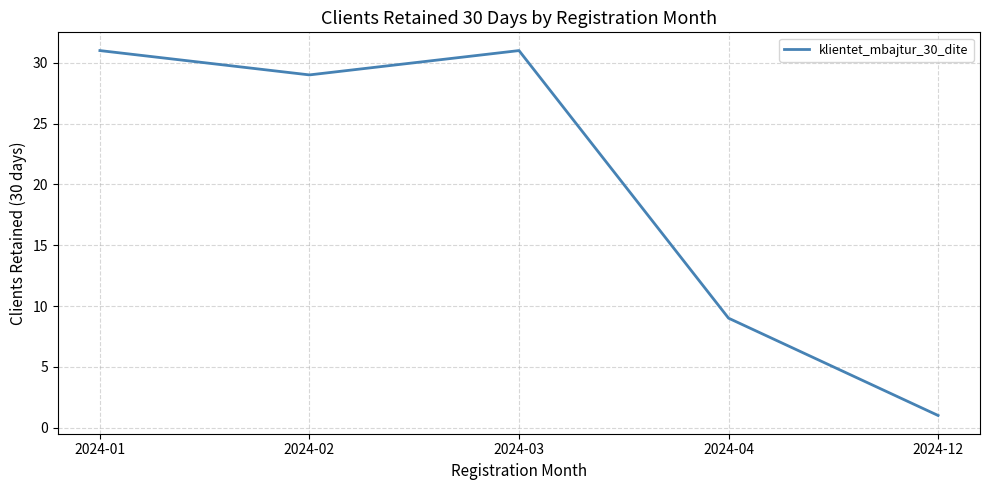

Count the number of data series in this chart.

1